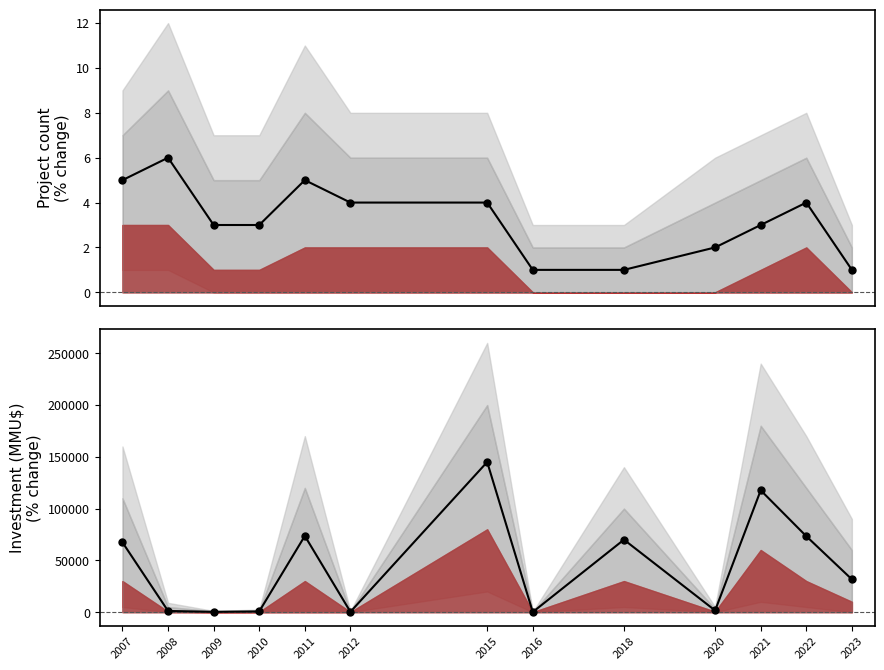

What is the value of the Project count point at the 13th from the left?

1